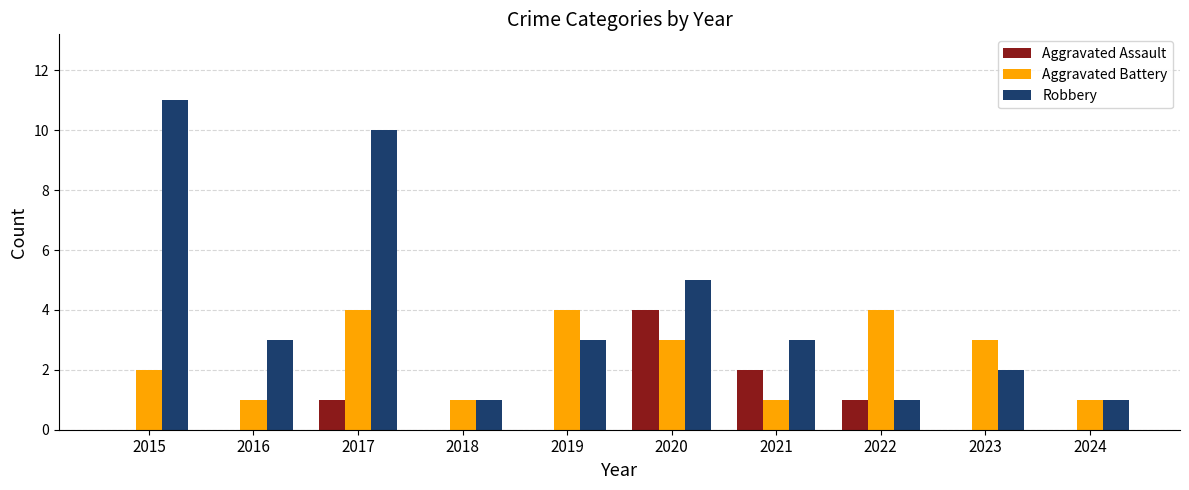

Which category has the highest value across all series?

2015